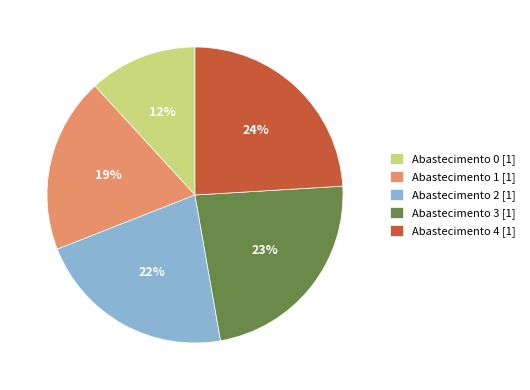

Does Abastecimento 0 [1] represent more than half of the total?

No